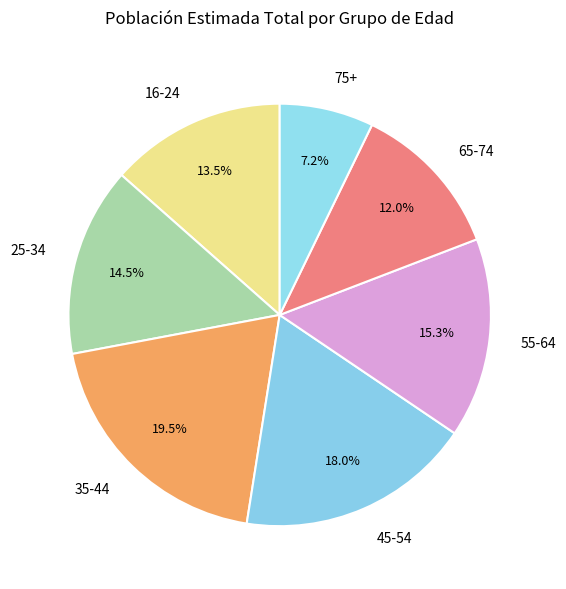

What percentage is NOT represented by 55-64?

84.7%